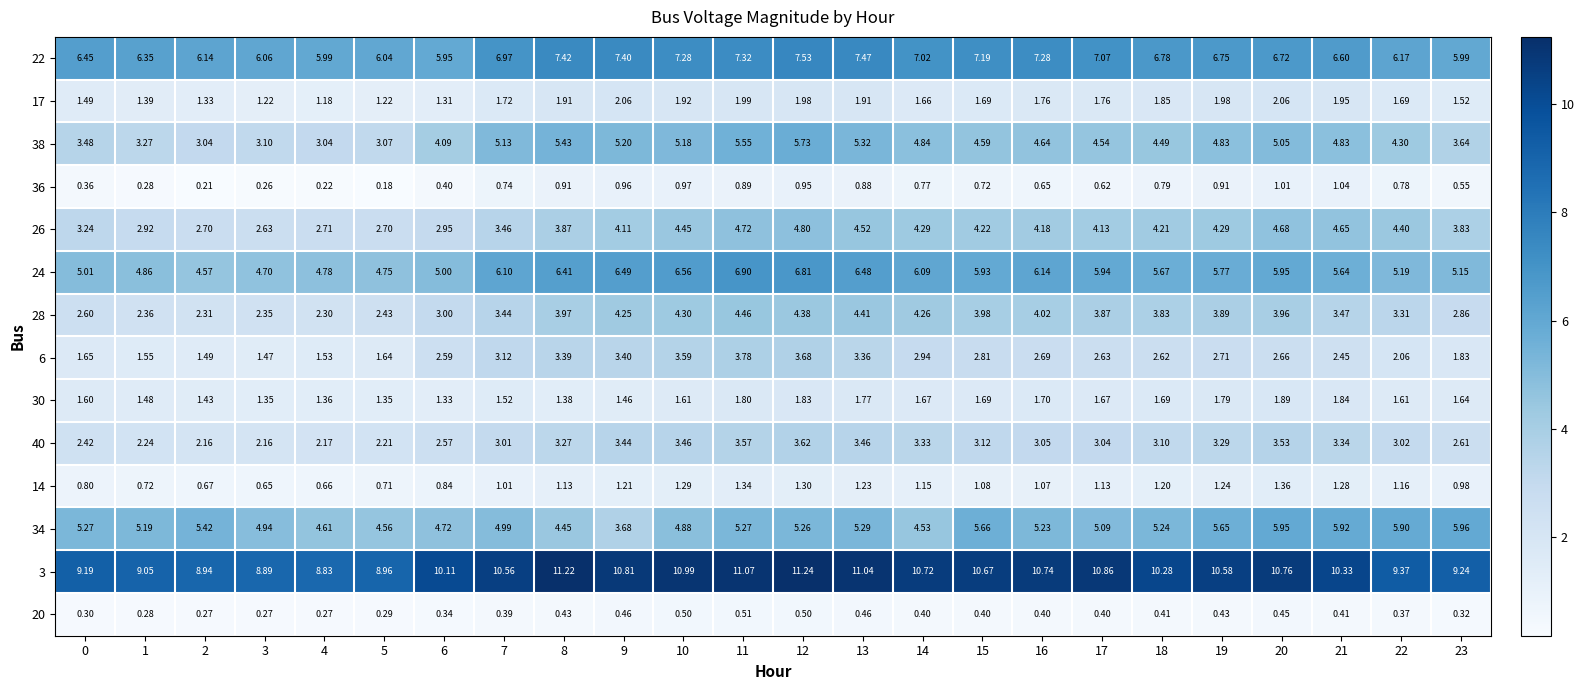

Is the value of 40 at 1 greater than the value of 38 at 13?

No